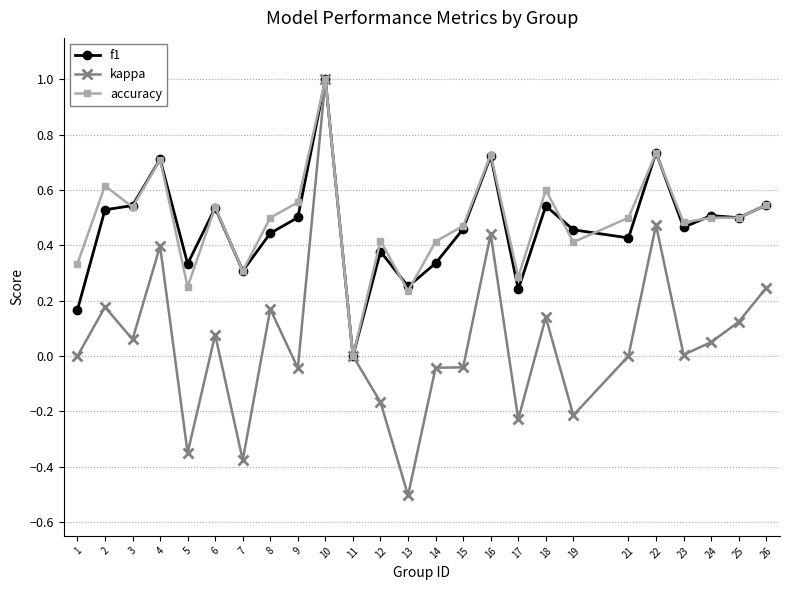

At which category is the sum across all series the highest?

10